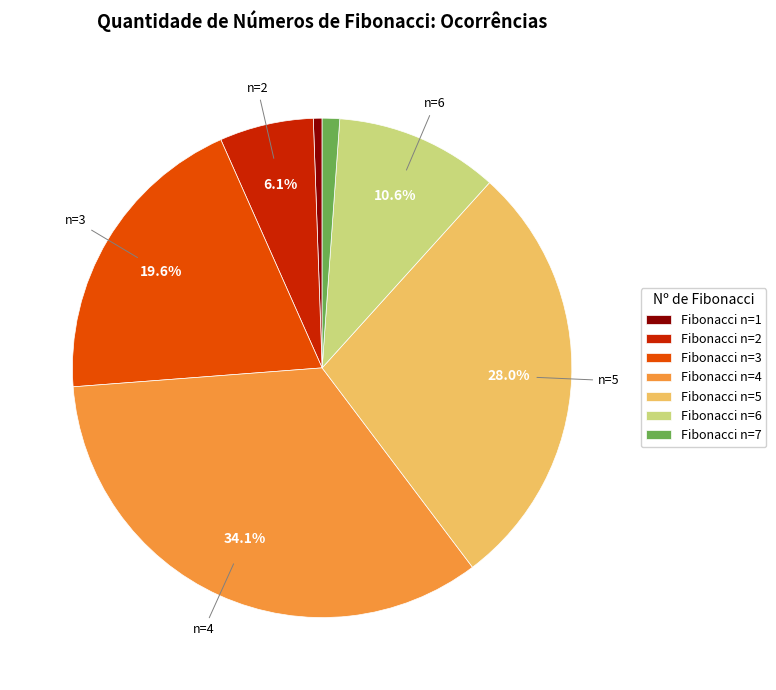

Is there a majority slice in this chart?

No